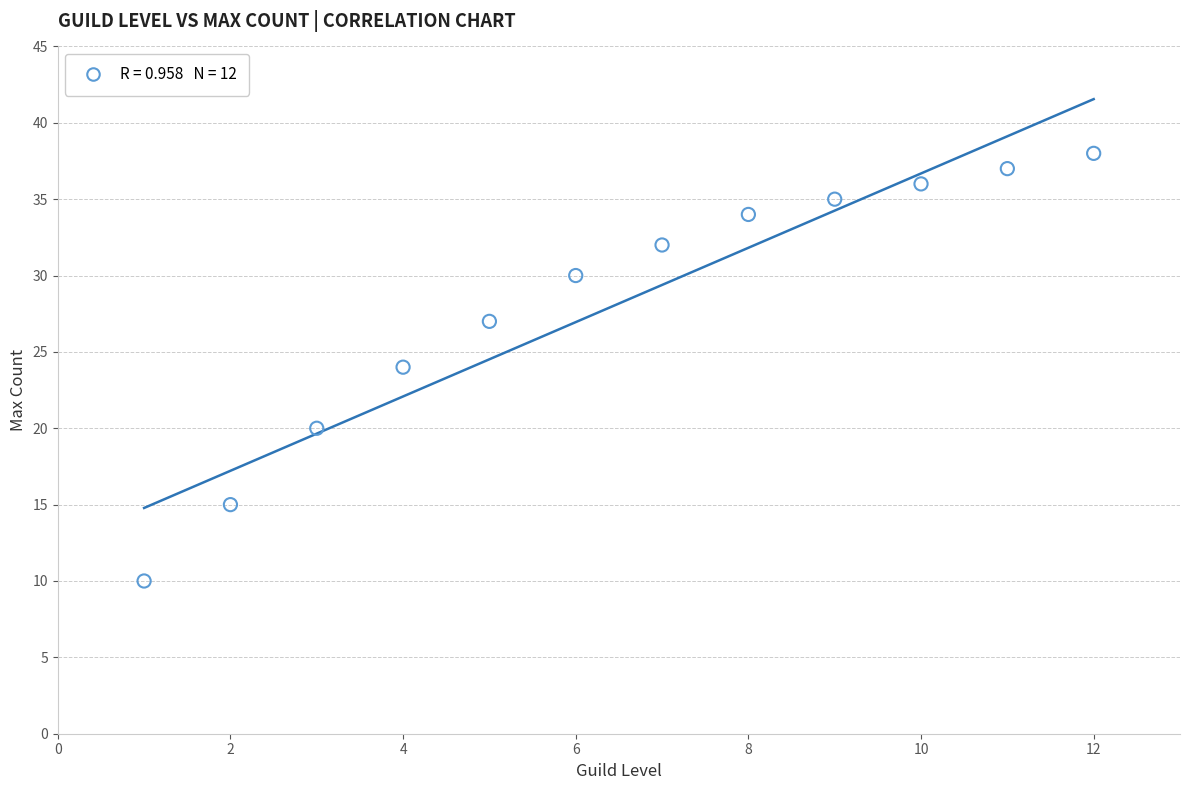

What is the range of Y values (max minus min)?

28